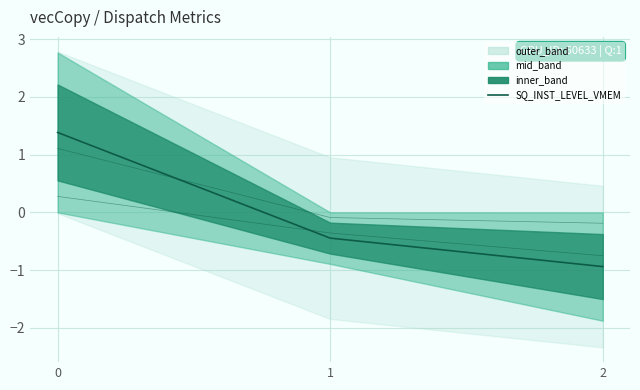

How many values in SQ_INST_LEVEL_VMEM are below zero?

2